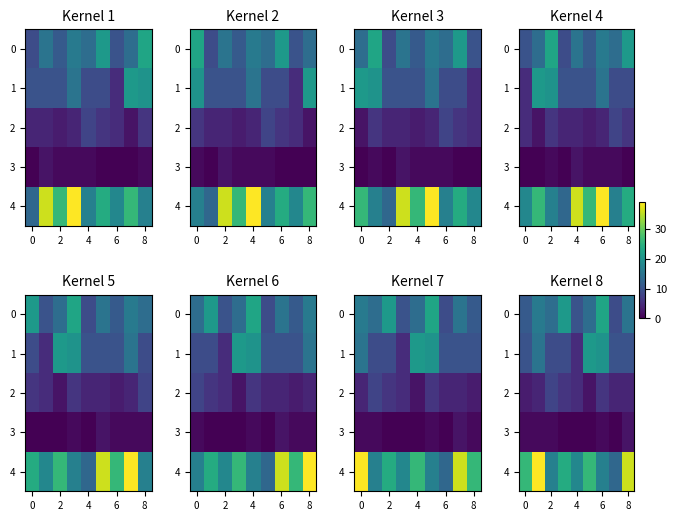

At how many categories does at least one series exceed 31?

2